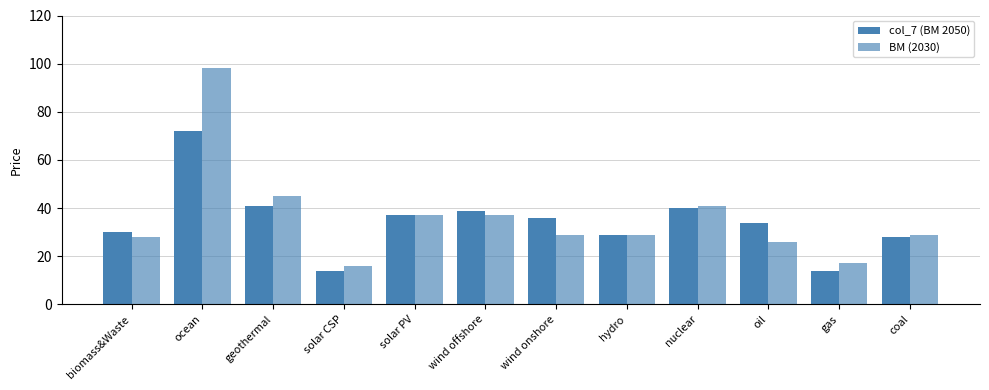

What is the maximum value for BM (2030)?

98